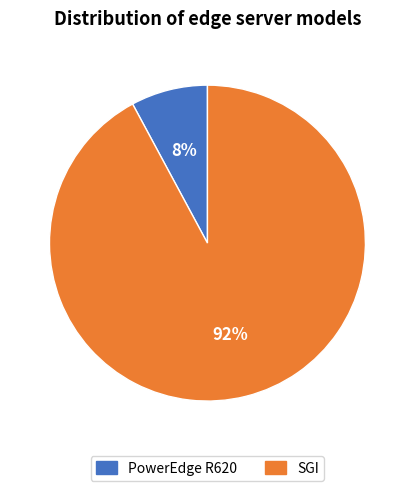

Count the number of slices in the pie.

2